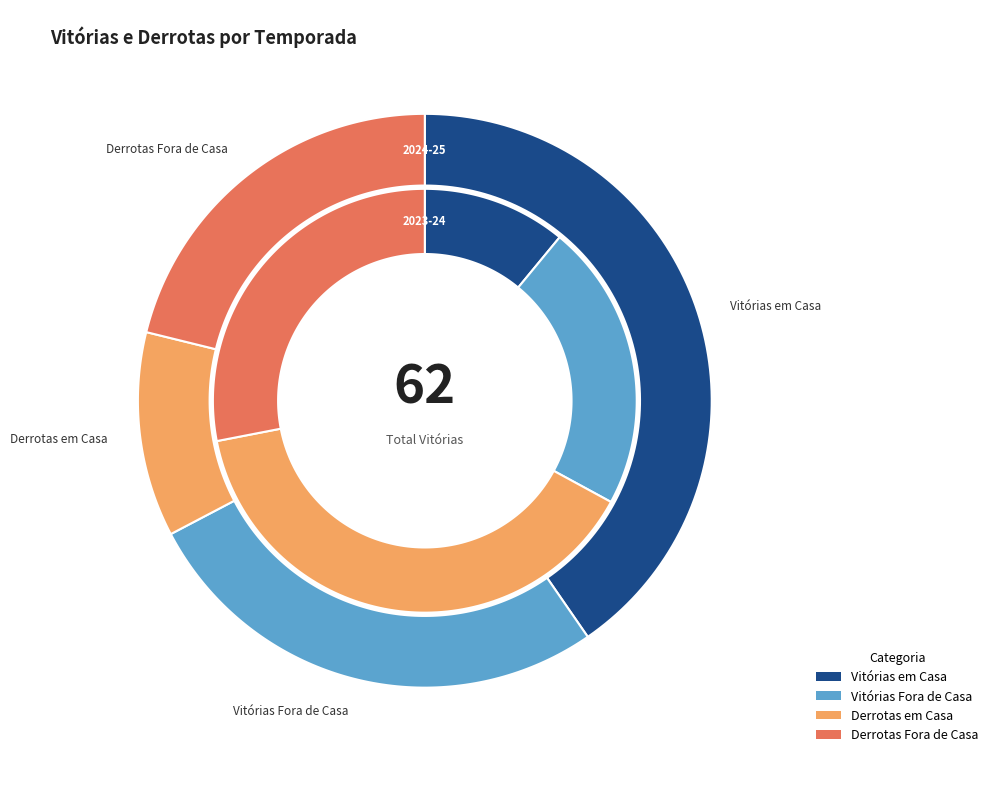

What is the difference between the highest and lowest values at 2024-25?

15